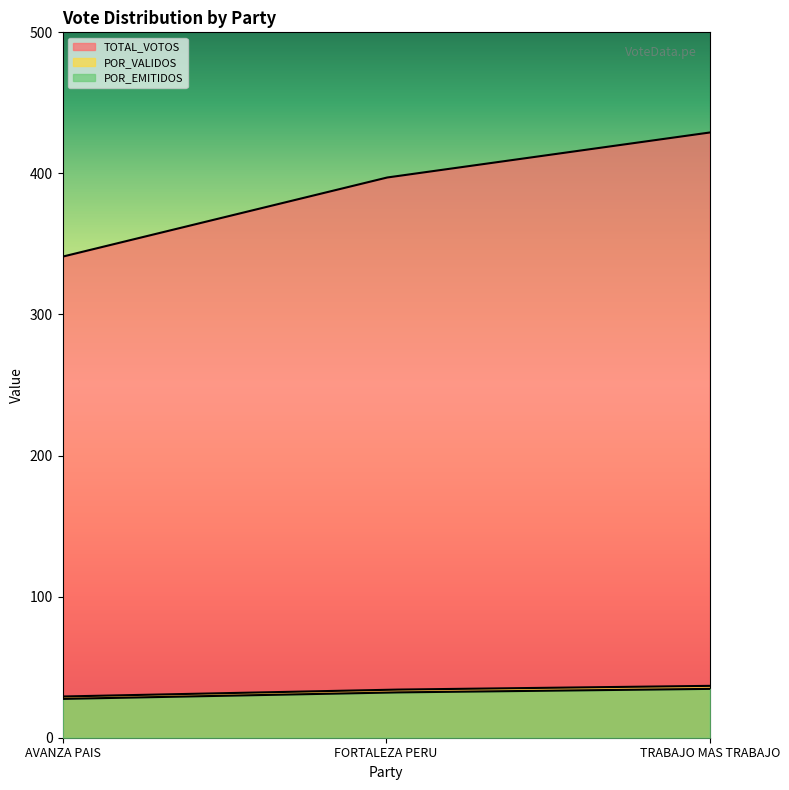

What is the sum of the POR_EMITIDOS values at FORTALEZA PERU and AVANZA PAIS?

59.6